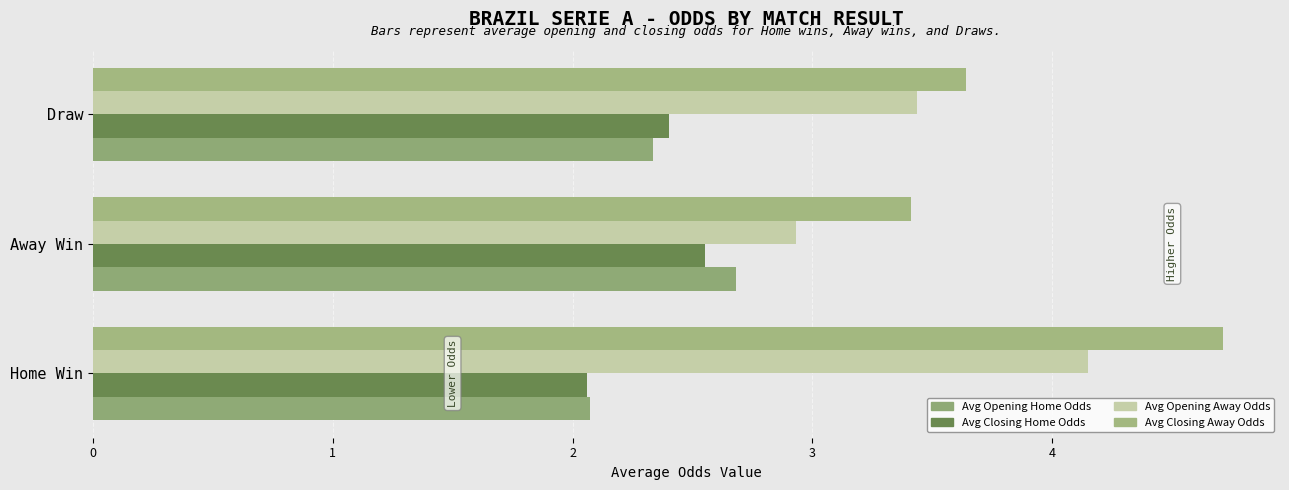

What is the difference between the maximum and minimum values in the Avg Closing Home Odds series?

0.5